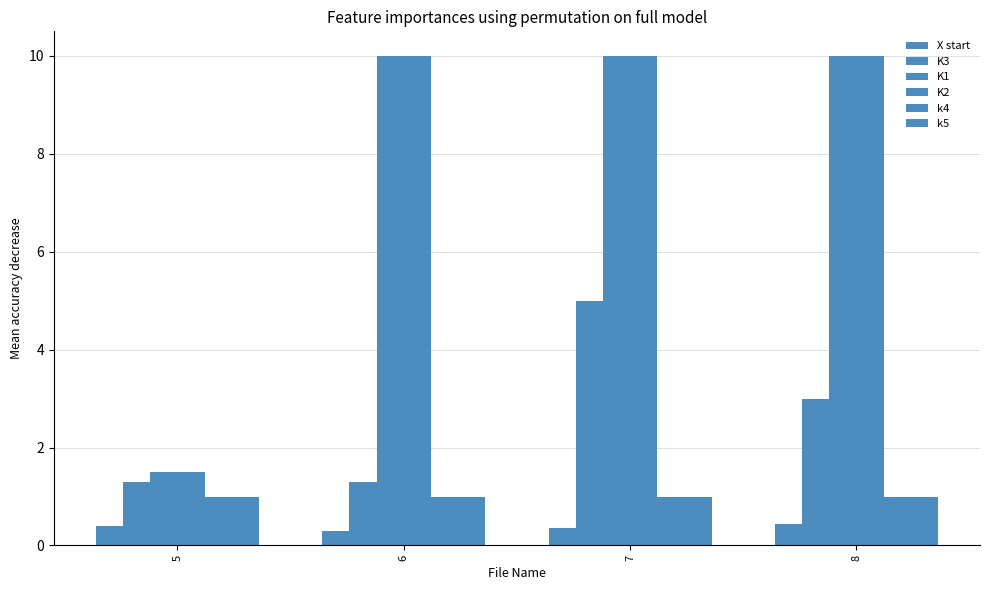

Reading left to right, list all the values displayed in this chart.

X start: 0.4	0.3	0.3	0.4
K3: 1.3	1.3	5.0	3.0
K1: 1.5	10.0	10.0	10.0
K2: 1.5	10.0	10.0	10.0
k4: 1.0	1.0	1.0	1.0
k5: 1.0	1.0	1.0	1.0